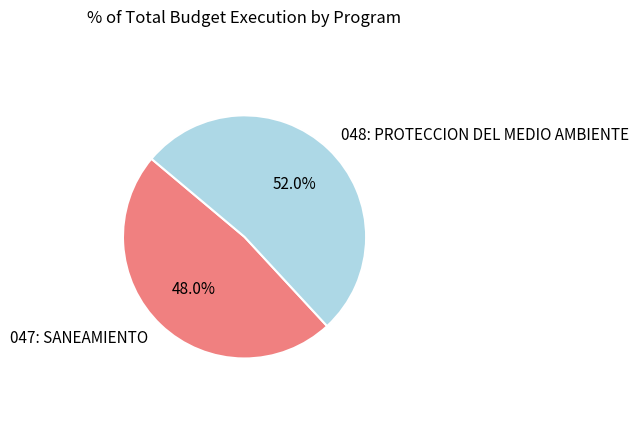

How many segments does this pie chart have?

2